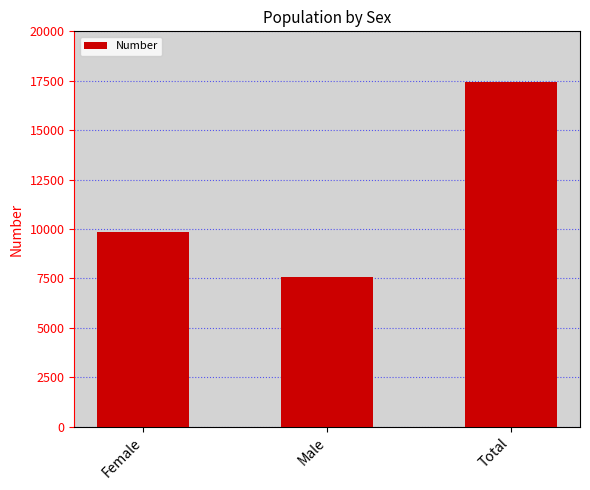

What is the difference between the maximum and minimum values?

9864